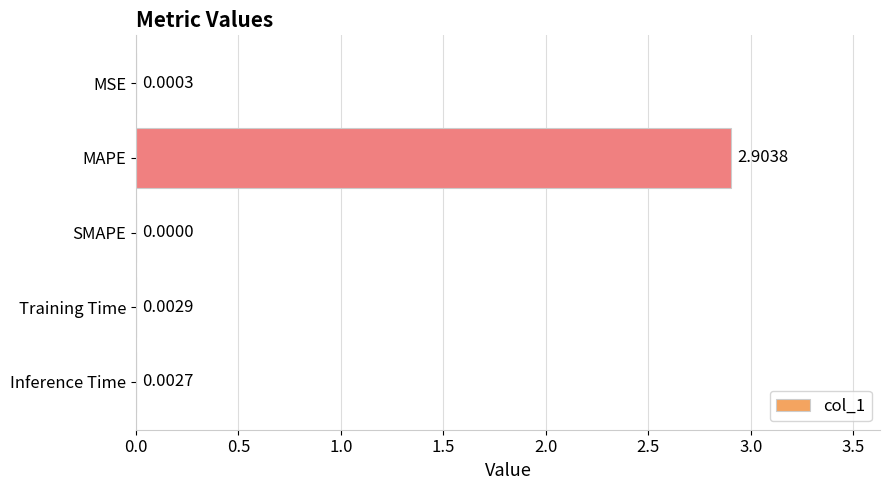

Which has a higher value, SMAPE or MAPE?

MAPE